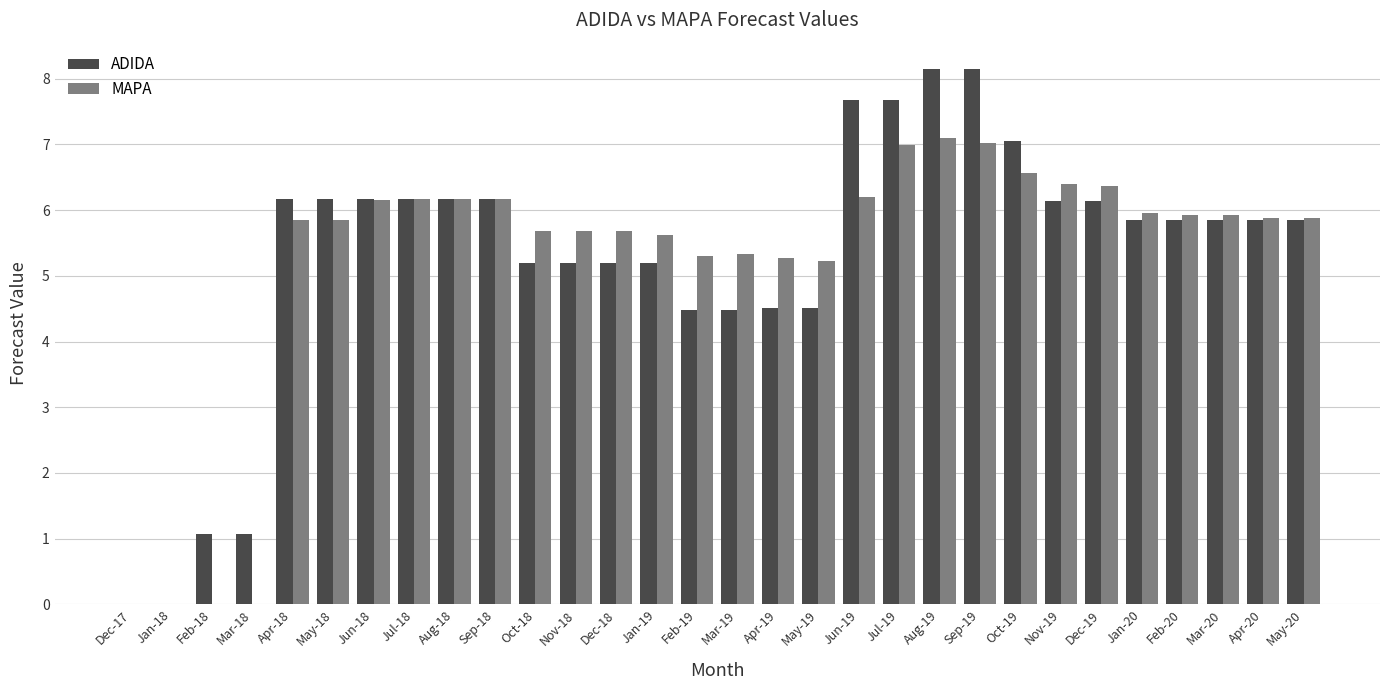

Does the chart contain stacked bars?

No